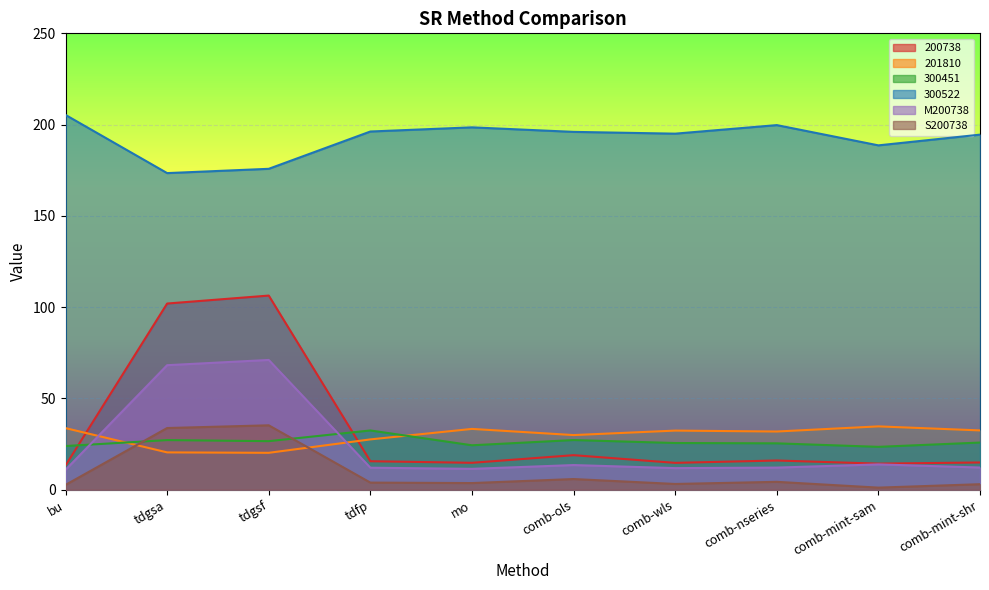

What is the average value of the 300451 series?

26.2